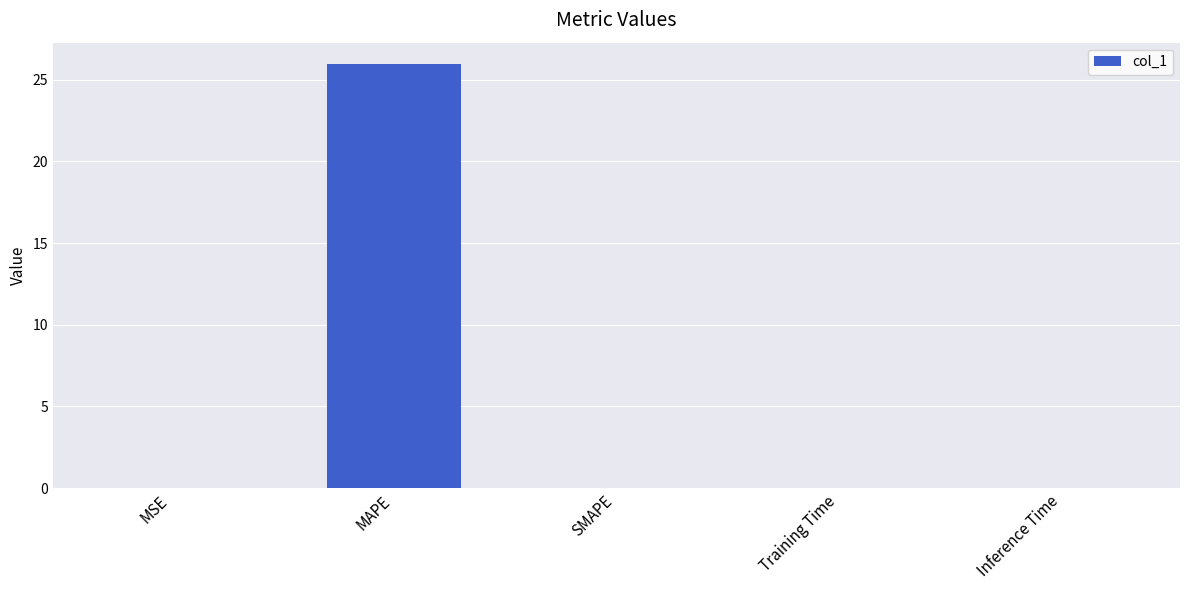

The chart shows a value of 26.0 at MAPE. True or false?

True